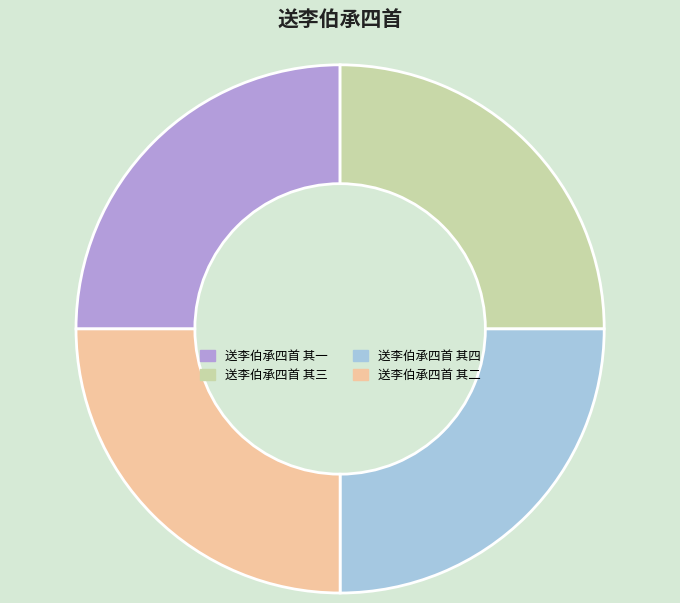

How many slices are in this pie chart?

4